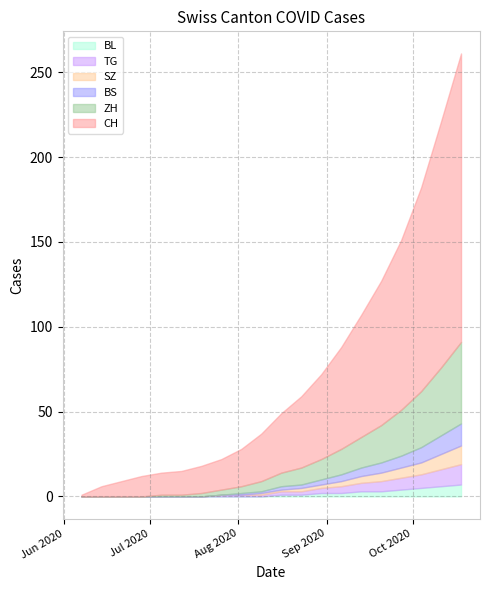

The BL series shows 1 at 2020-08-23. True or false?

True